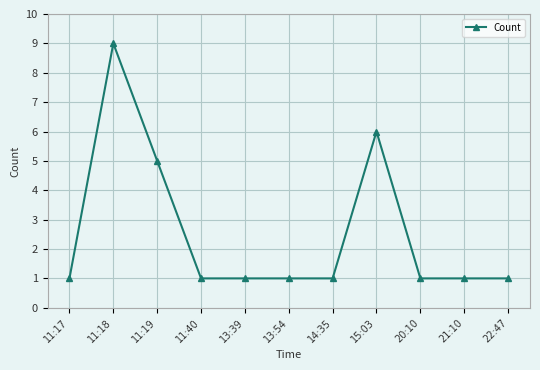

Which label corresponds to the largest value in the chart?

11:18